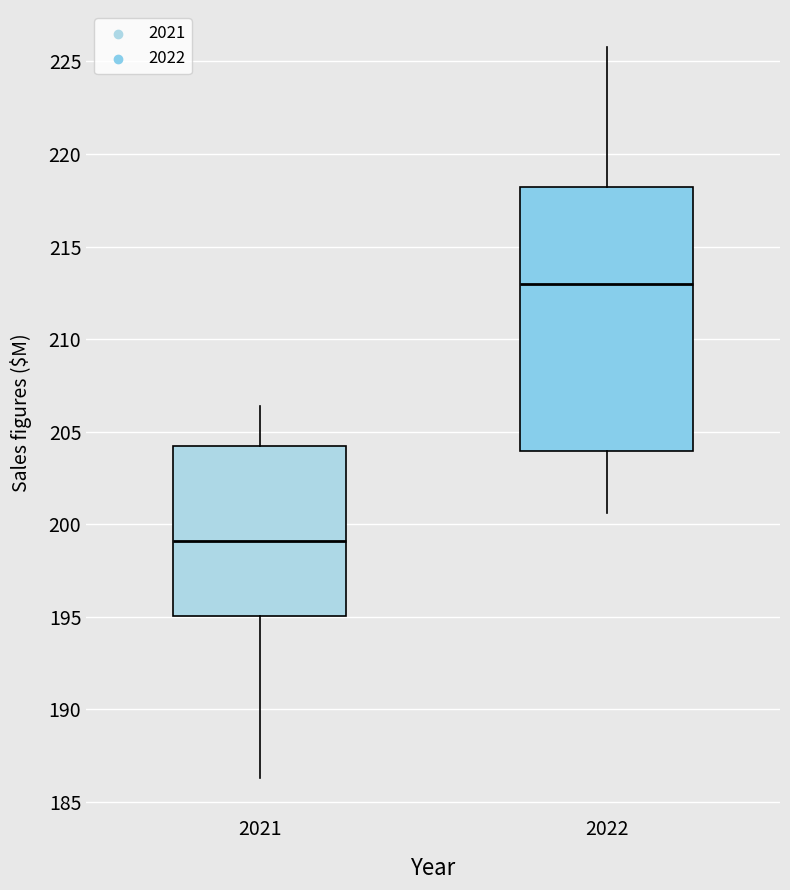

Where does the lower whisker of the box at x = 2022 end on the y-axis? The values are not printed on the chart, so give them approximately, as read against the axis.

200.5